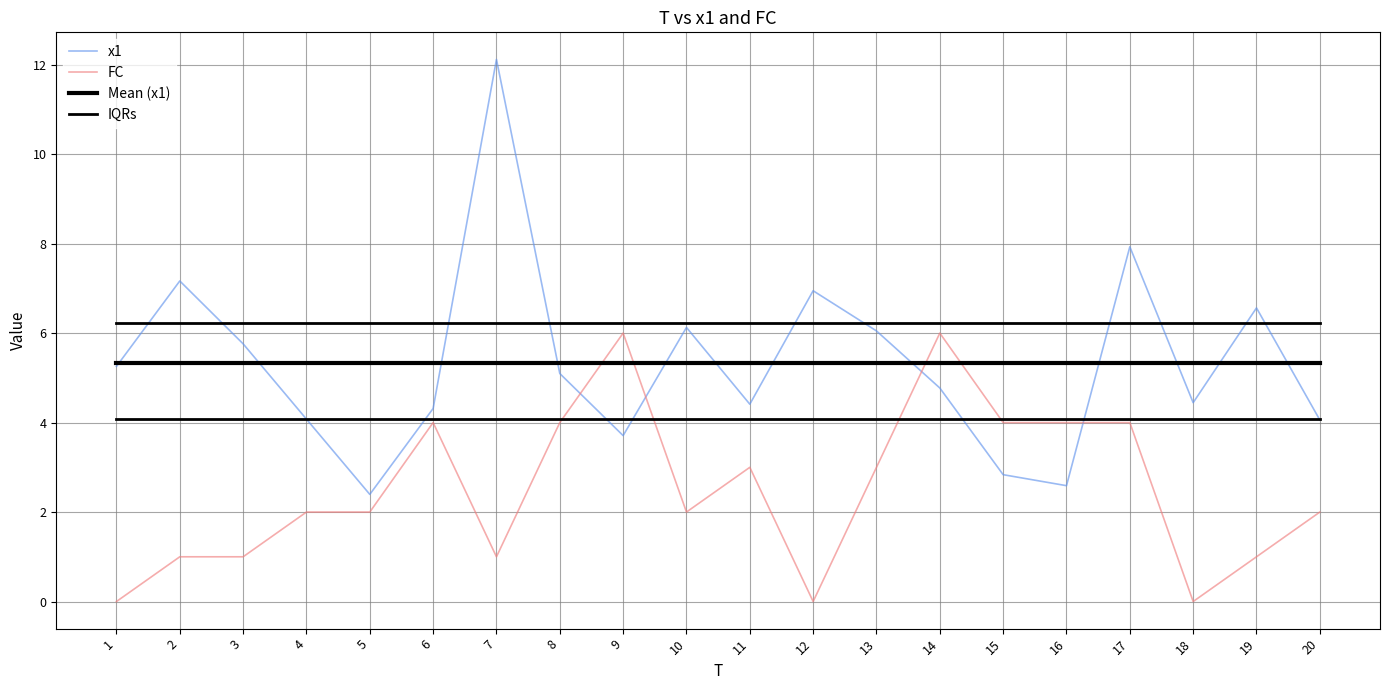

Where does the FC series first go above 2?

6